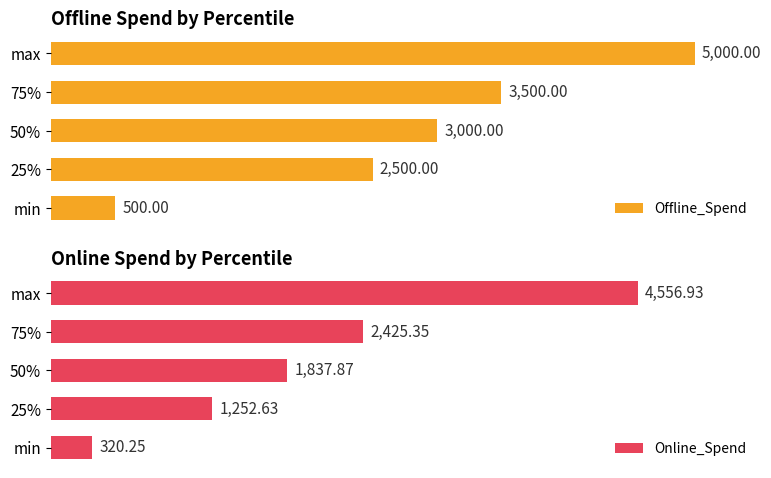

Does the chart contain stacked bars?

No